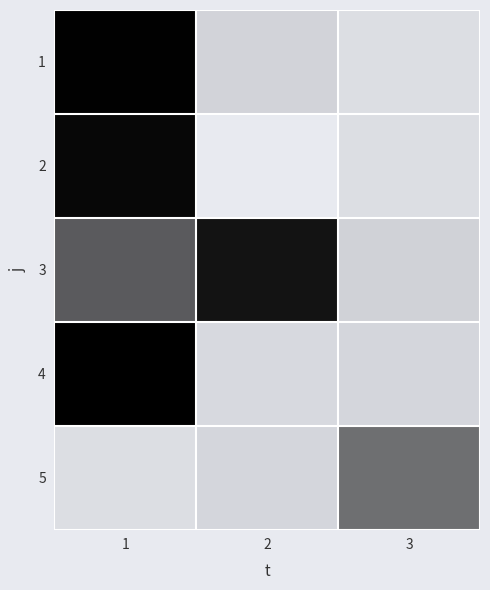

What is the greatest value displayed?

25.2